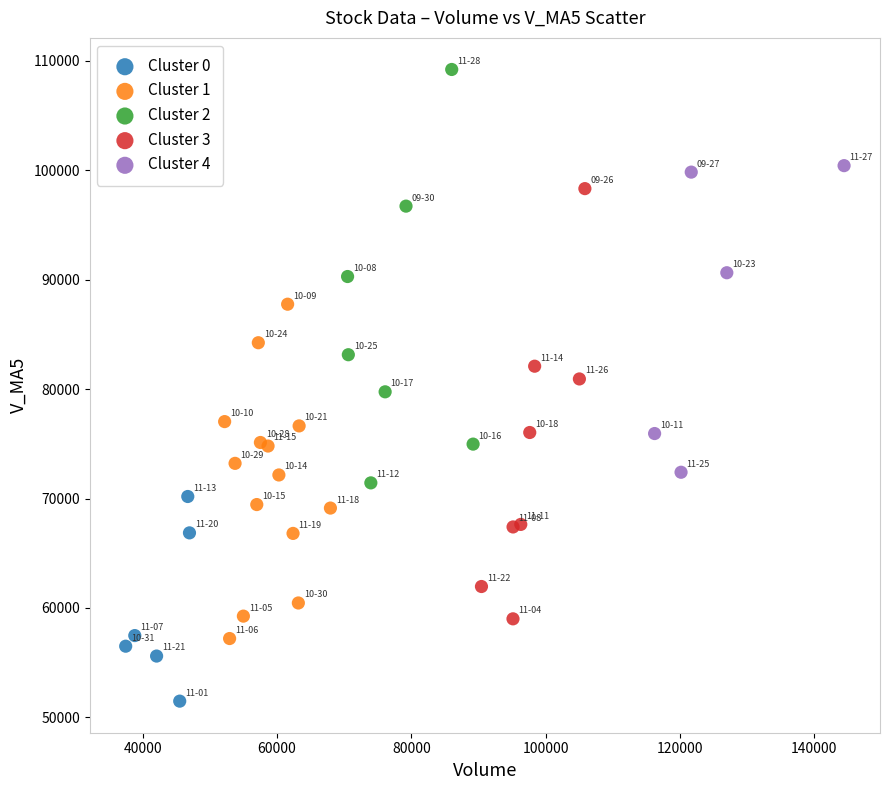

Which series reaches the minimum Y coordinate?

Cluster 0